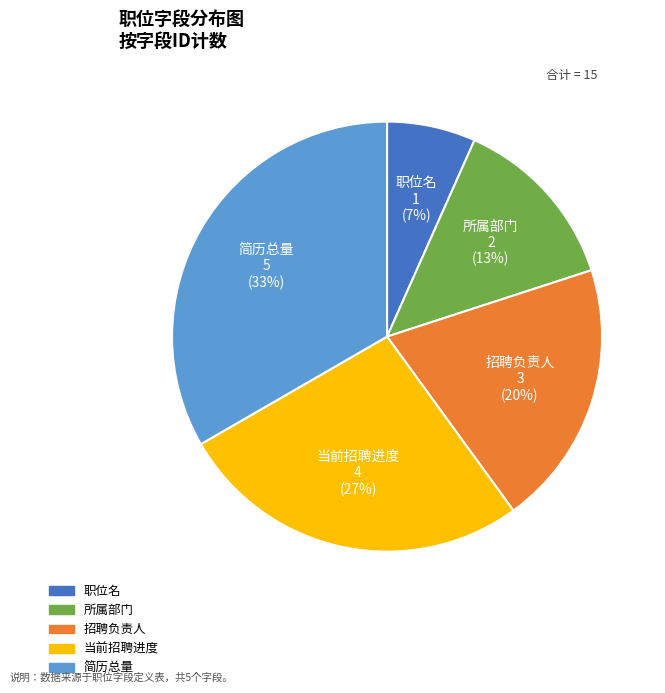

Is there a majority slice in this chart?

No